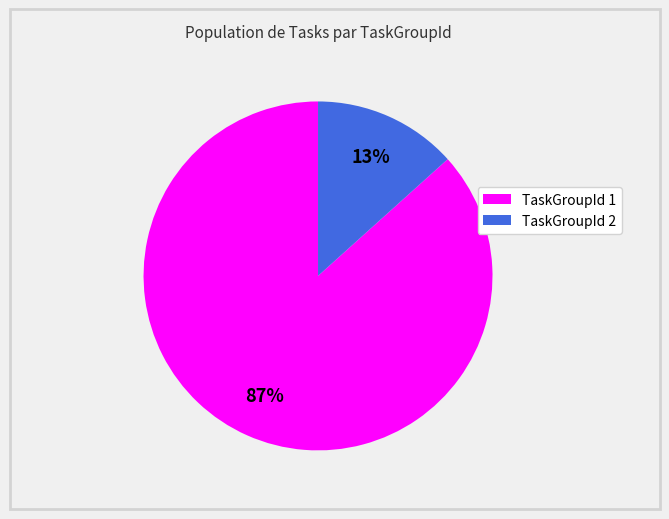

How many slices are in this pie chart?

2